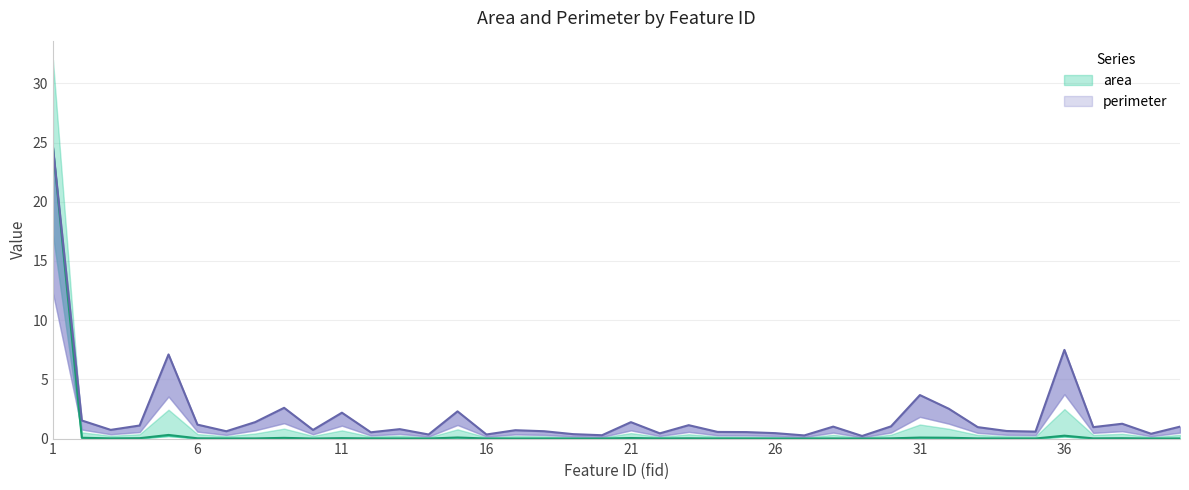

Which series has the largest range (max minus min)?

area